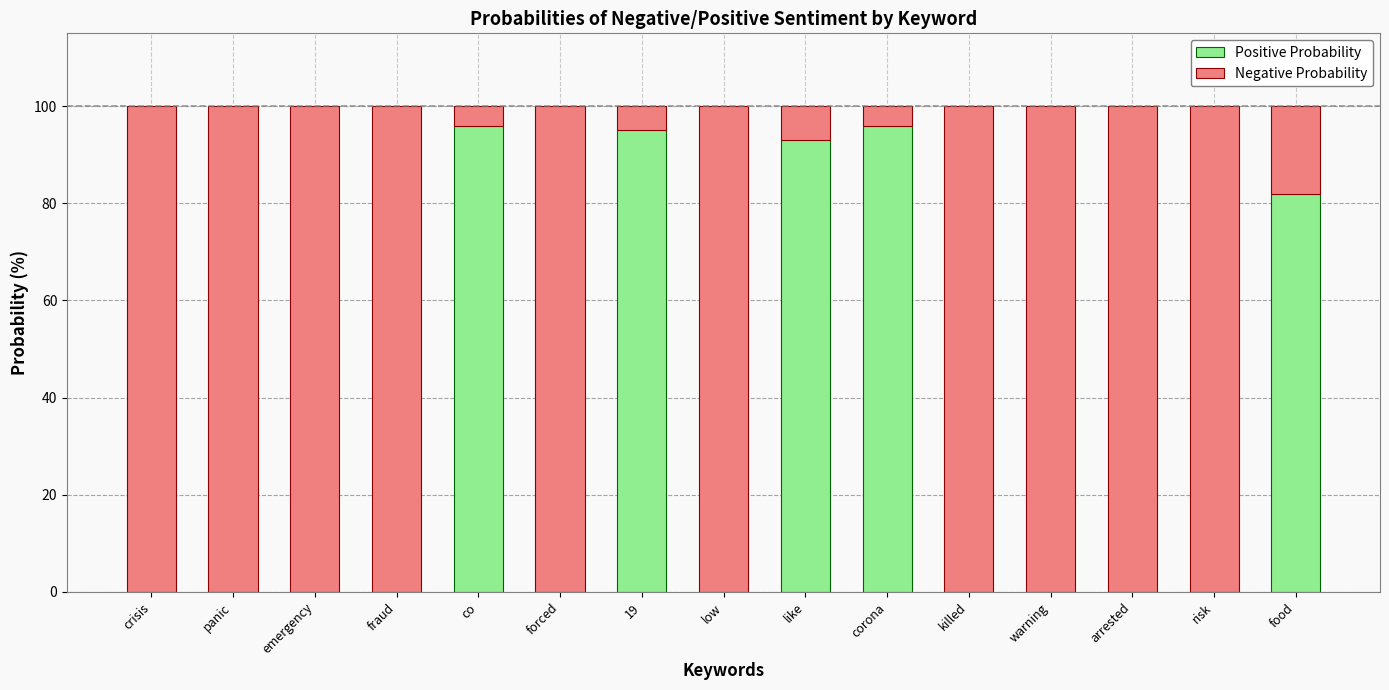

What is the total value across all series at risk?

100.0